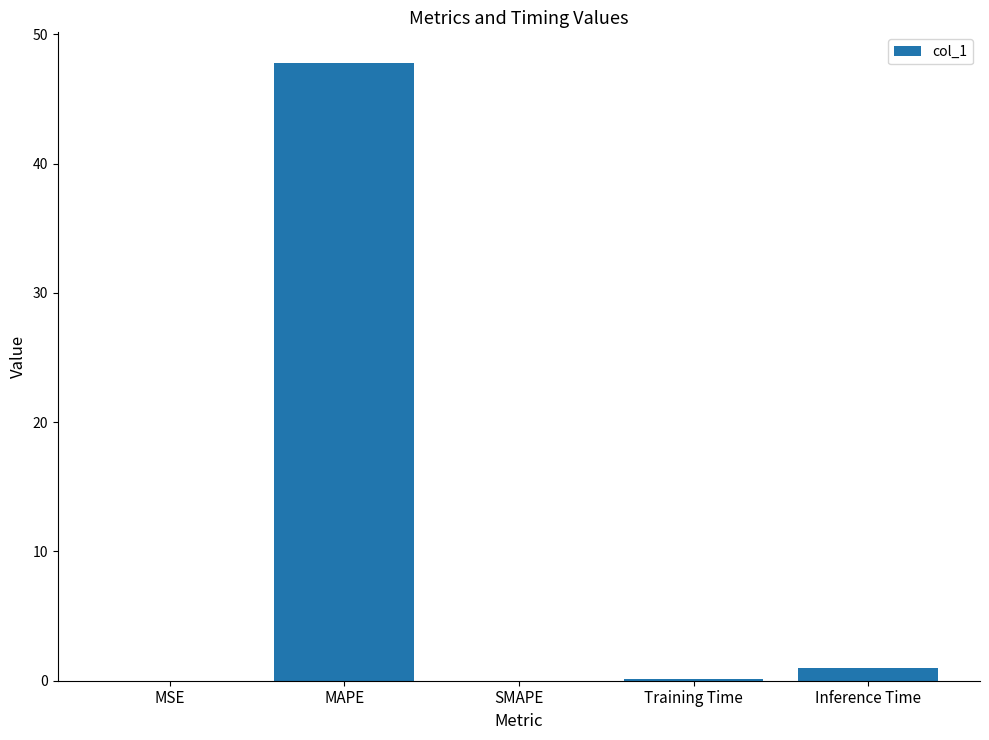

Read the value at MAPE.

47.8